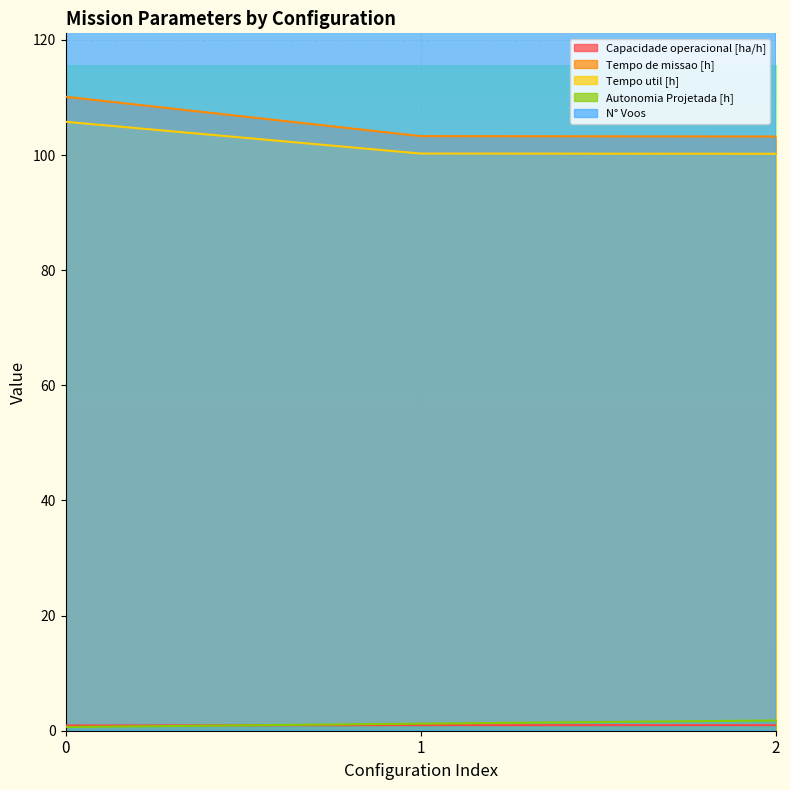

Reading left to right, extract all data points from this chart.

Capacidade operacional [ha/h]: 0.9	1.0	1.0
Tempo de missao [h]: 110.1	103.3	103.2
Tempo util [h]: 105.8	100.3	100.2
Autonomia Projetada [h]: 0.6	1.2	1.8
N° Voos: 243.0	124.0	122.0